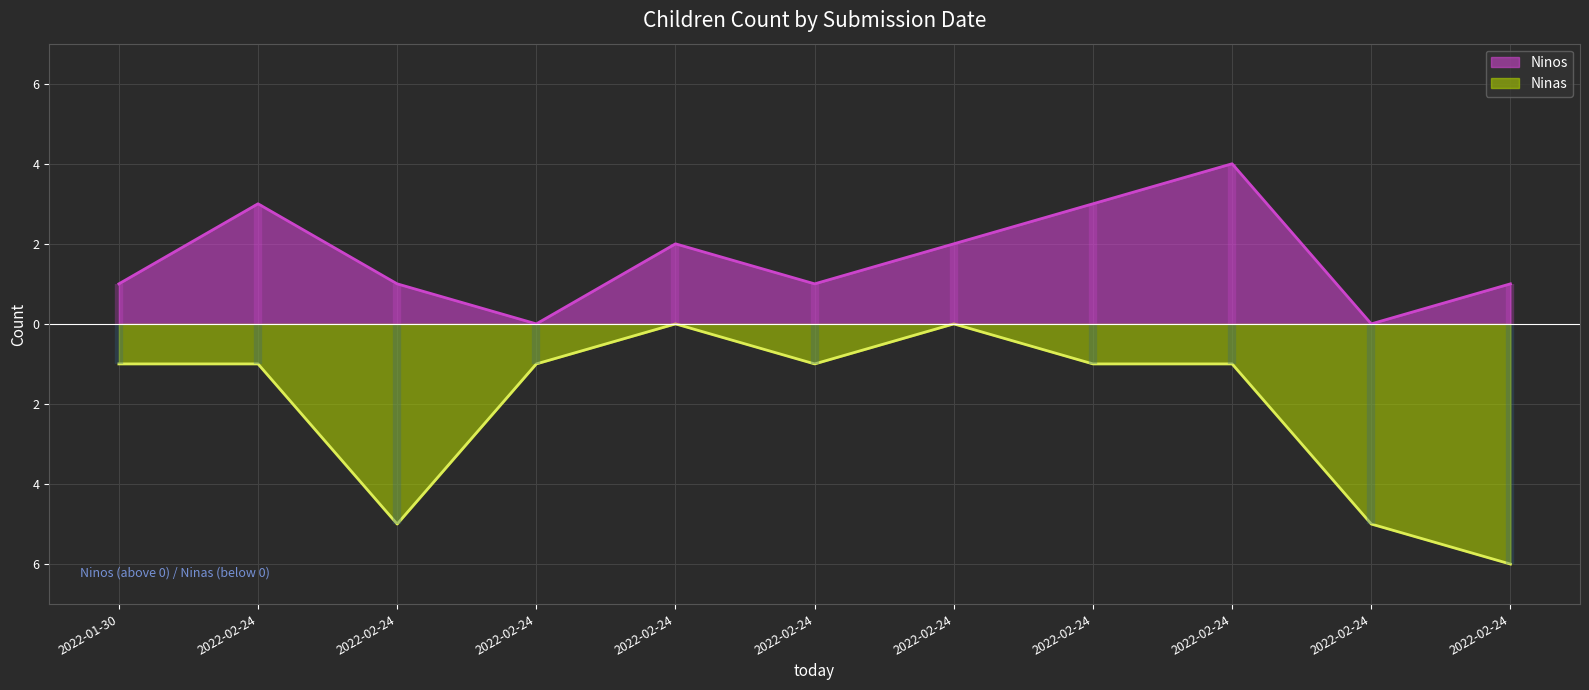

What is the label of the 7th point from the left?

2022-02-24